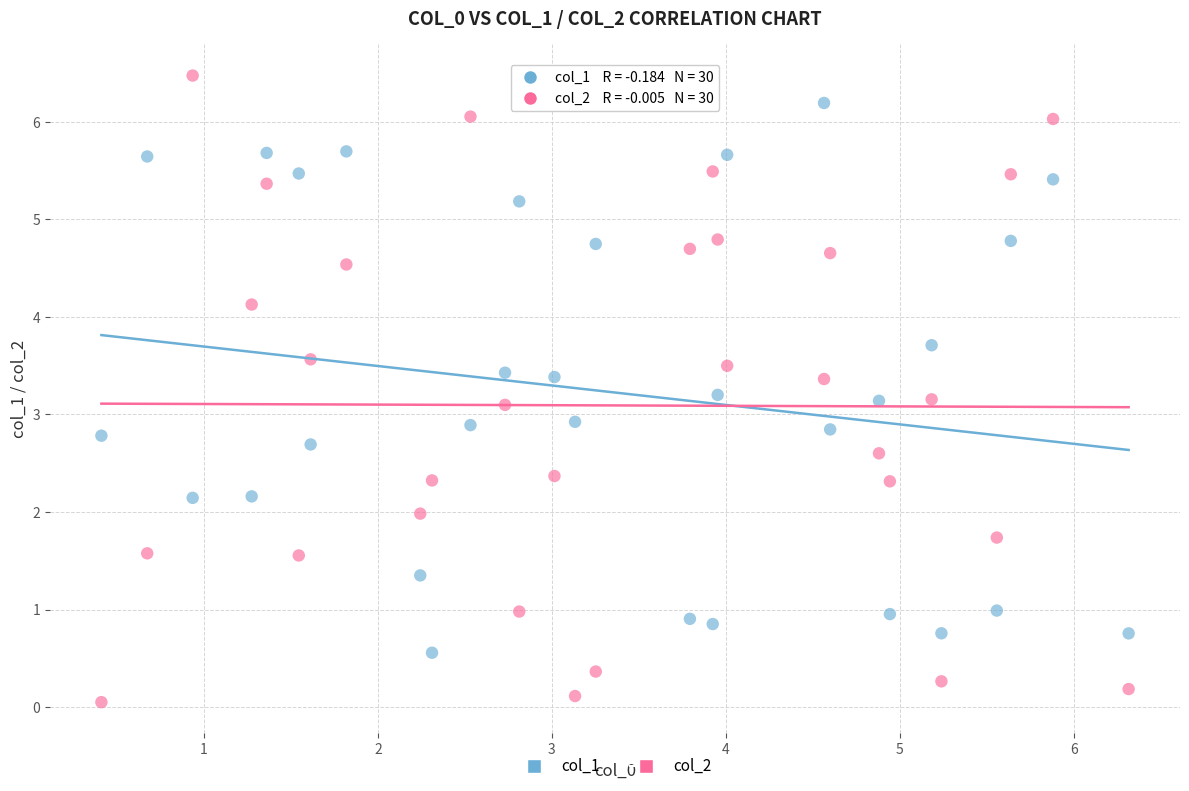

Which series contains the highest Y value?

col_2